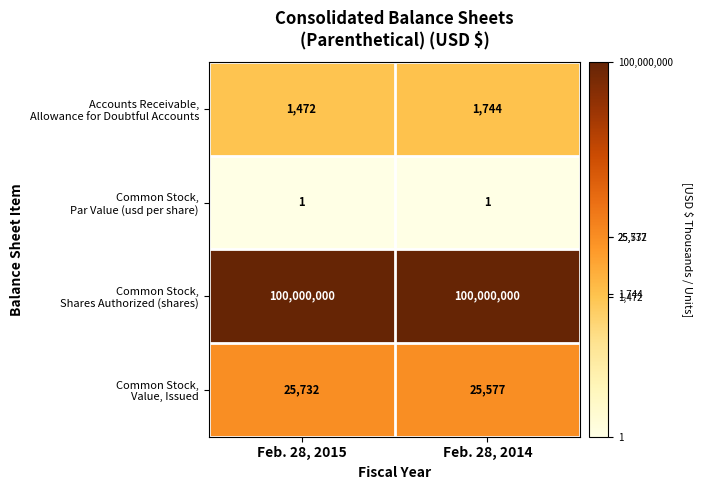

What is the greatest value displayed?

100000000